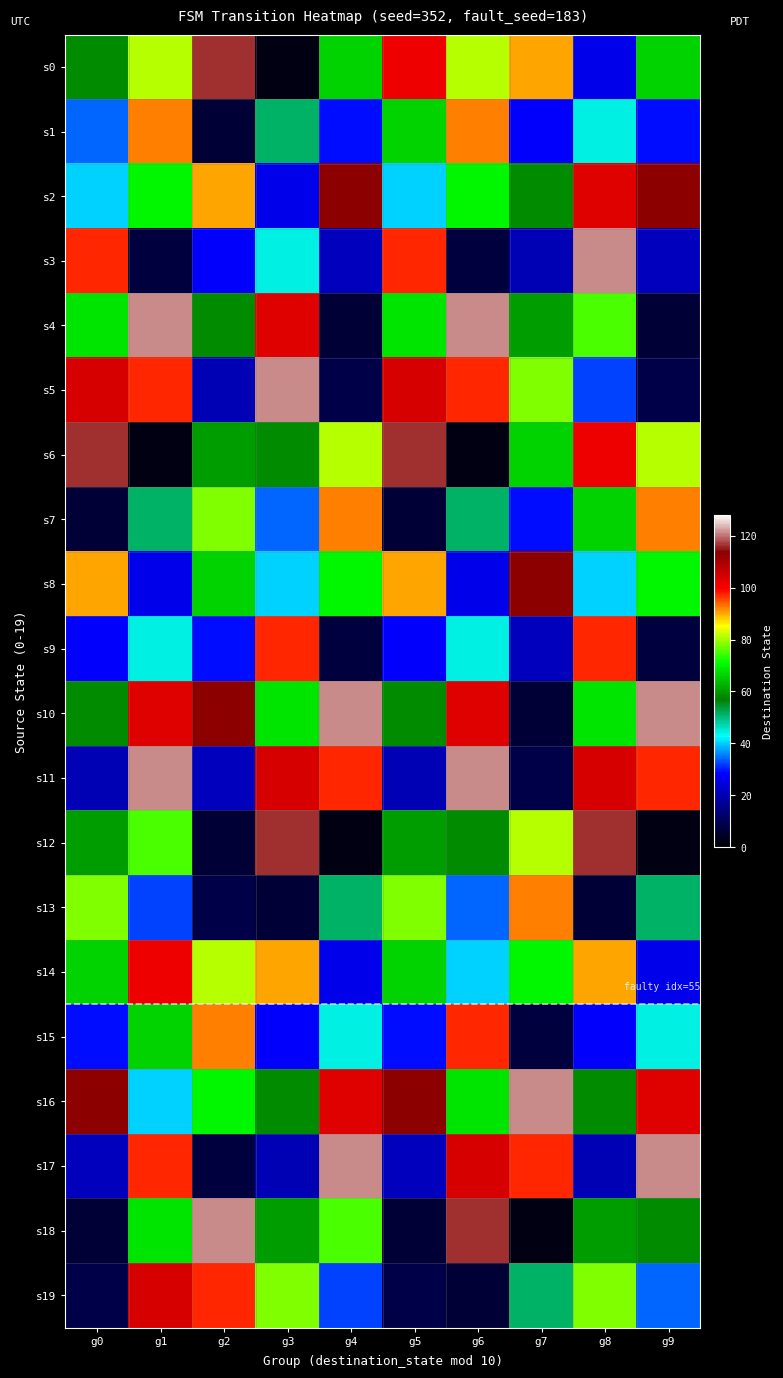

Between g0 and g4, which series saw the biggest shift?

s17